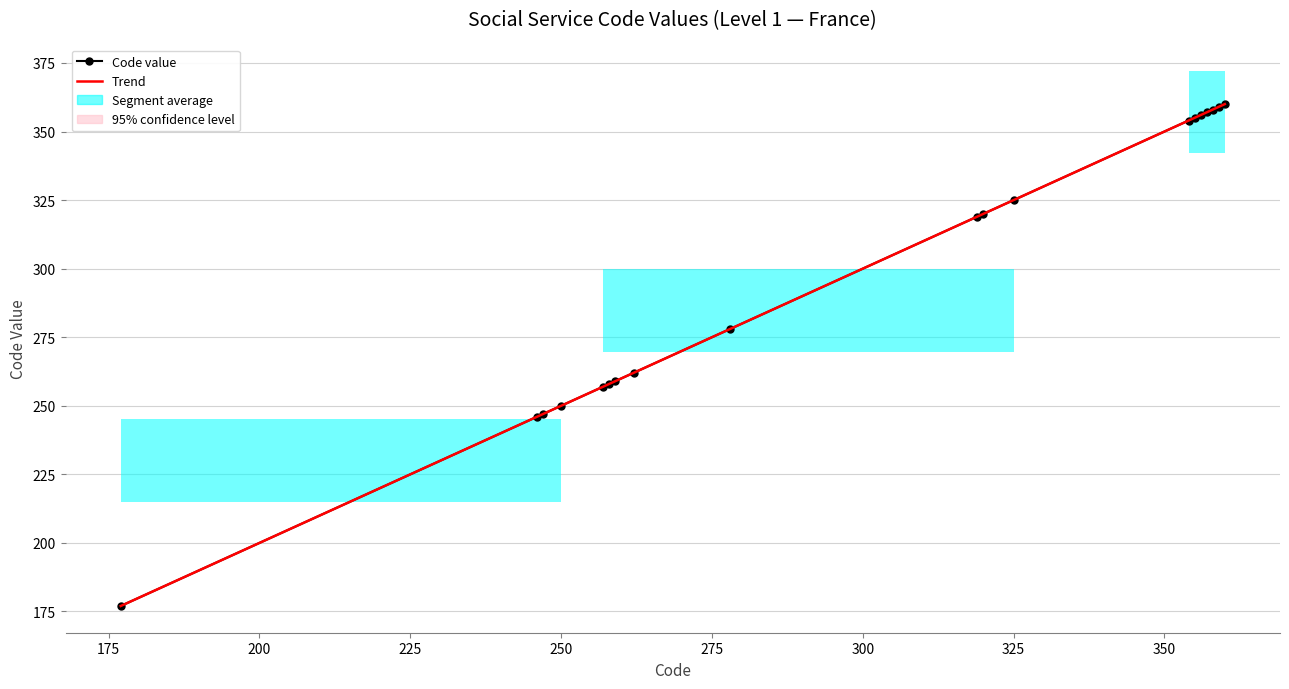

At which label does the data first exceed 319?

320